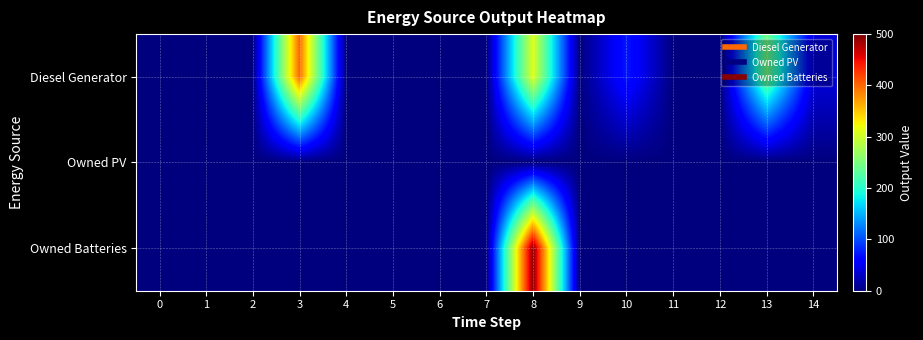

Between 5 and 7, which series saw the biggest shift?

Diesel Generator